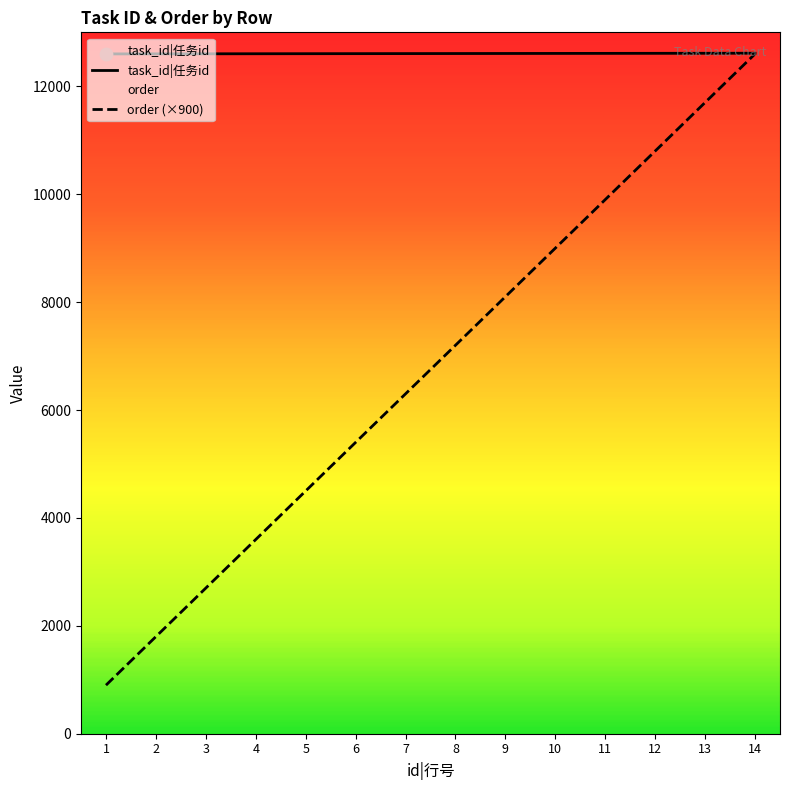

Which series has the largest Y range (max minus min)?

order